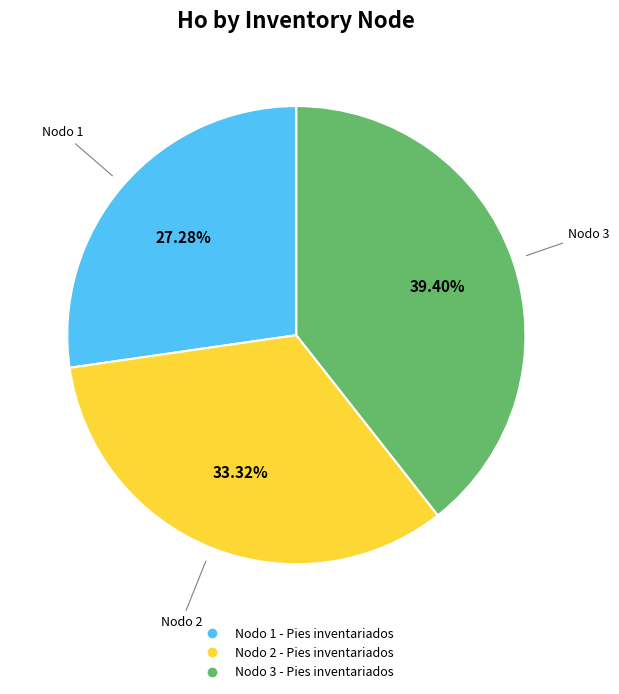

What is the ratio of the value at Nodo 2 - Pies inventariados to the value at Nodo 3 - Pies inventariados?

0.8